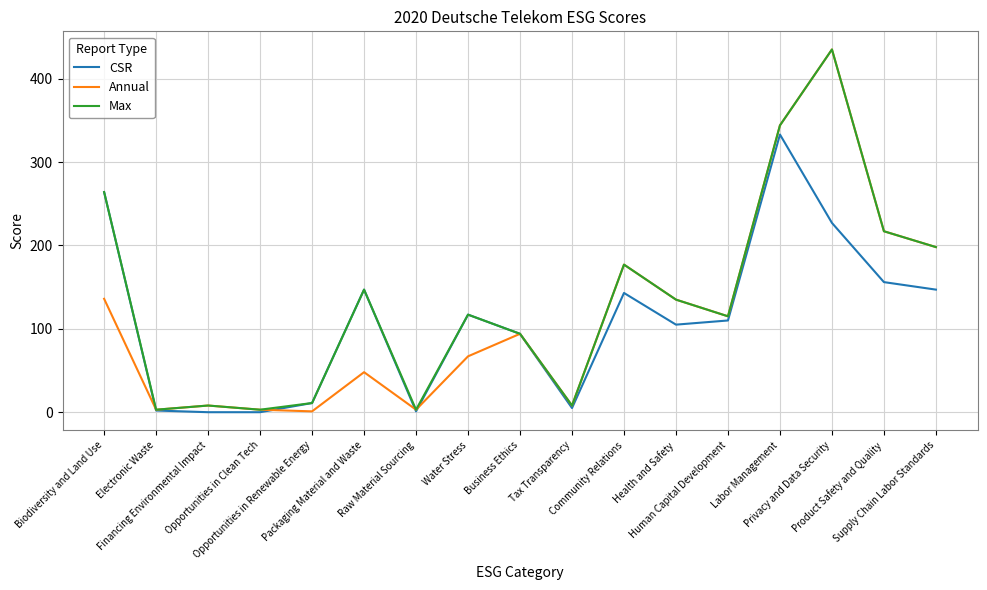

The Annual series shows 3 at Electronic Waste. True or false?

True